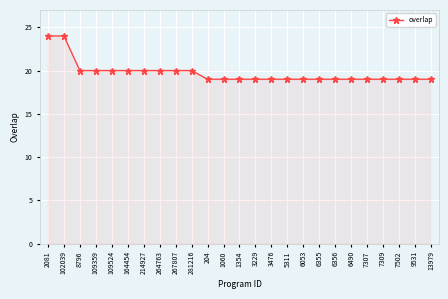

True or false: the data shows 33 at 164454.

False